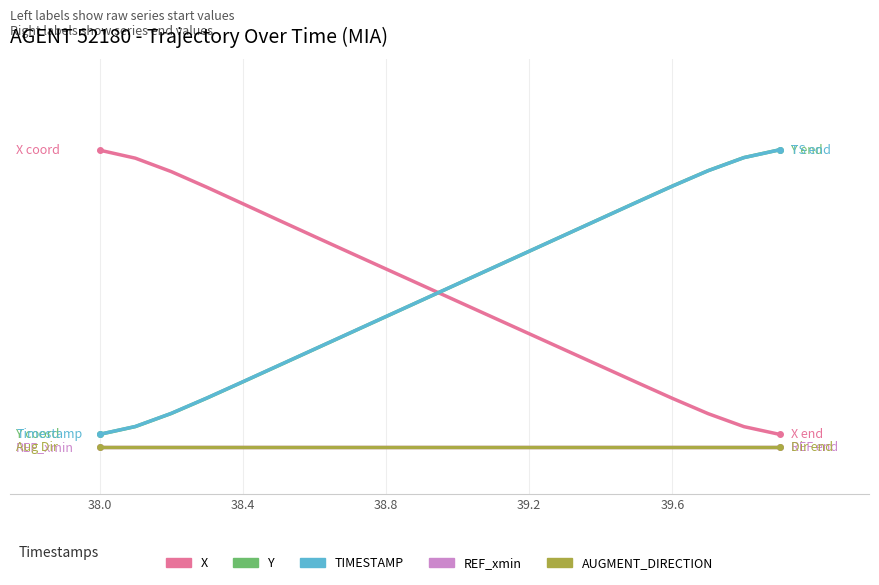

Reading right to left, what are all the values shown in this chart?

X: 0.0	0.1	0.1	0.2	0.2	0.3	0.3	0.4	0.4	0.5	0.5	0.6	0.6	0.7	0.7	0.8	0.8	0.9	0.9	1.0
Y: 1.0	0.9	0.9	0.8	0.8	0.7	0.7	0.6	0.6	0.5	0.5	0.4	0.4	0.3	0.3	0.2	0.2	0.1	0.1	0.0
TIMESTAMP: 1.0	0.9	0.9	0.8	0.8	0.7	0.7	0.6	0.6	0.5	0.5	0.4	0.4	0.3	0.3	0.2	0.2	0.1	0.1	0.0
REF_xmin: 0.0	0.0	0.0	0.0	0.0	0.0	0.0	0.0	0.0	0.0	0.0	0.0	0.0	0.0	0.0	0.0	0.0	0.0	0.0	0.0
AUGMENT_DIRECTION: 0.0	0.0	0.0	0.0	0.0	0.0	0.0	0.0	0.0	0.0	0.0	0.0	0.0	0.0	0.0	0.0	0.0	0.0	0.0	0.0